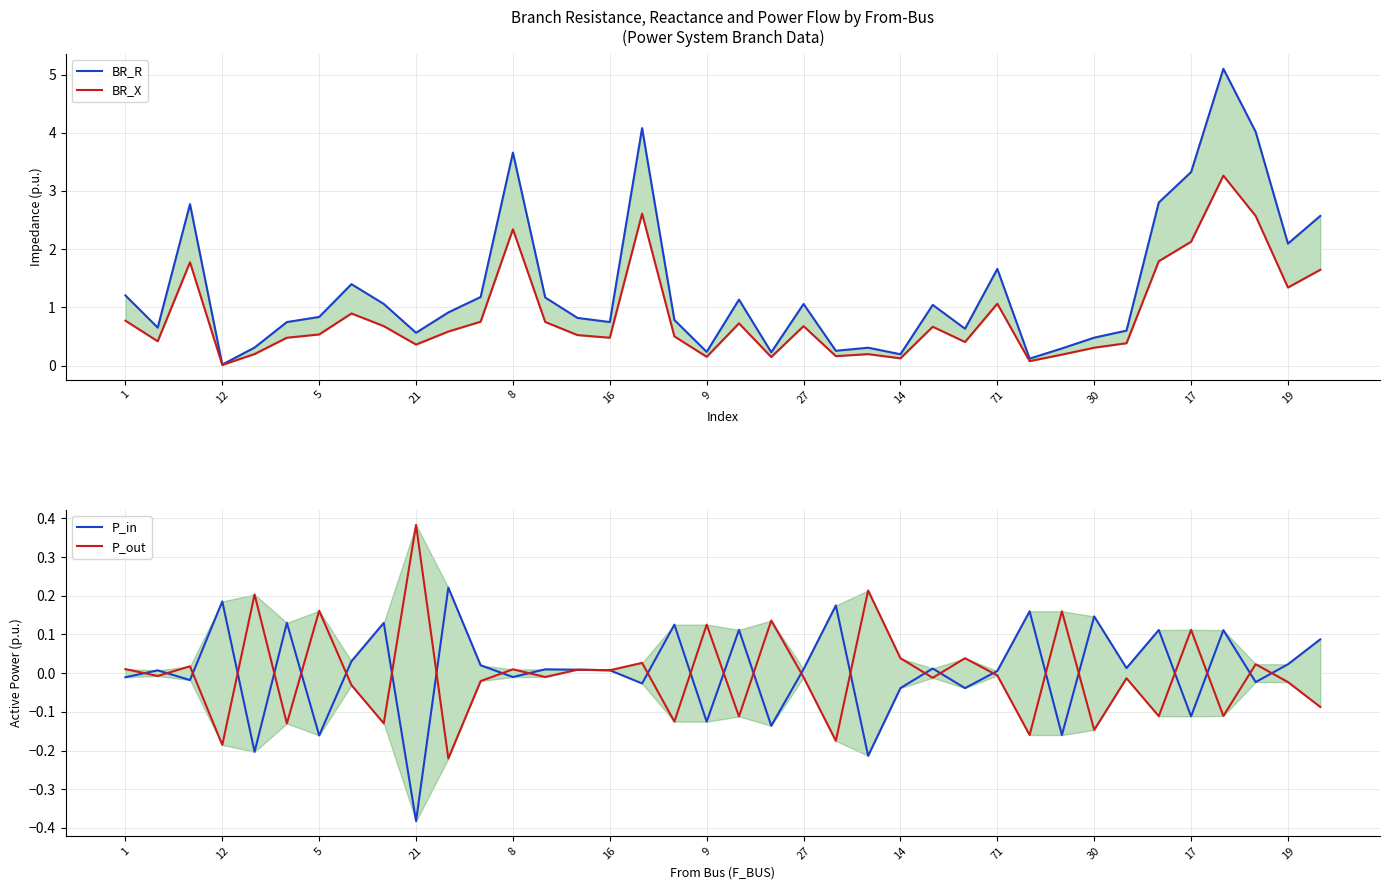

At which category is the sum across all series the highest?

34